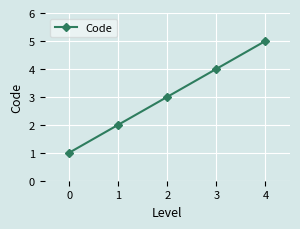

What is the value of the 2nd point from the left?

2